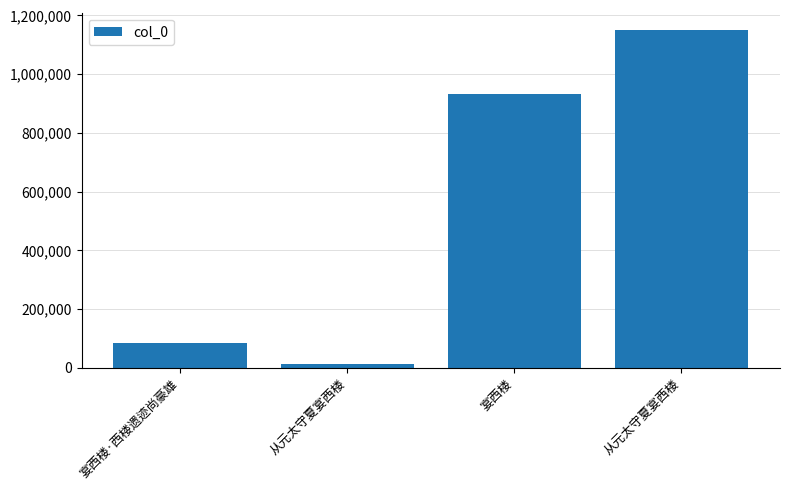

The chart shows a value of 1261023 at 宴西楼. True or false?

False